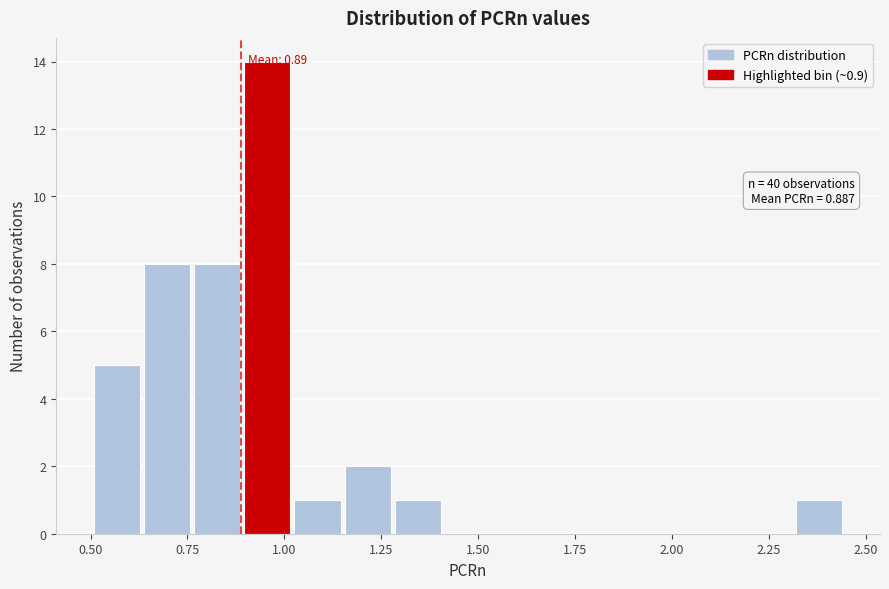

Around what value on the x-axis is the tallest bar? Give the approximate position of its centre, as read against the axis.

0.95